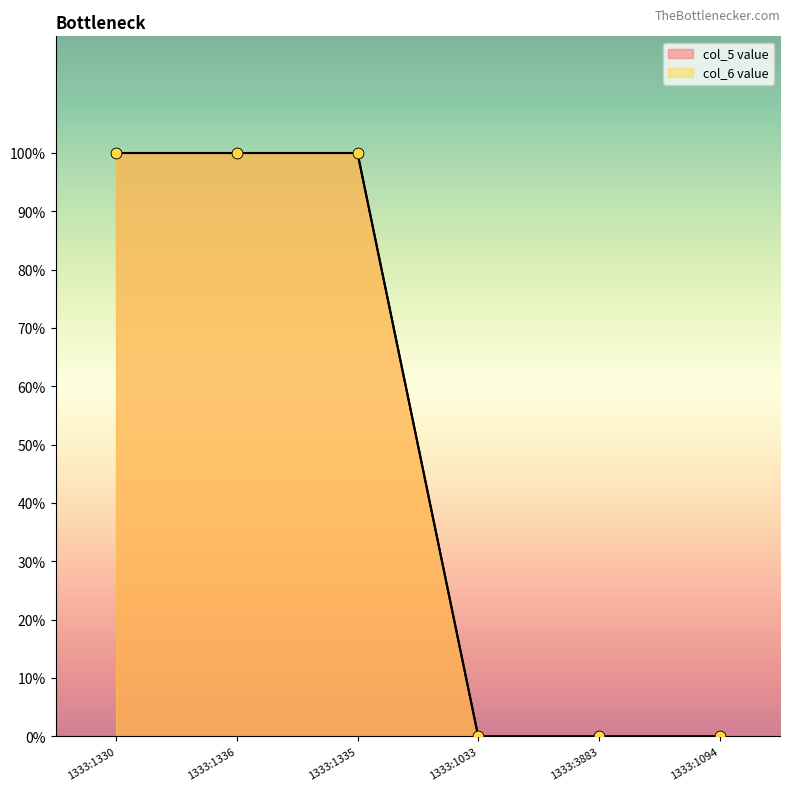

Is the value of col_5 value at 1333:1094 greater than the value of col_6 value at 1333:1335?

No